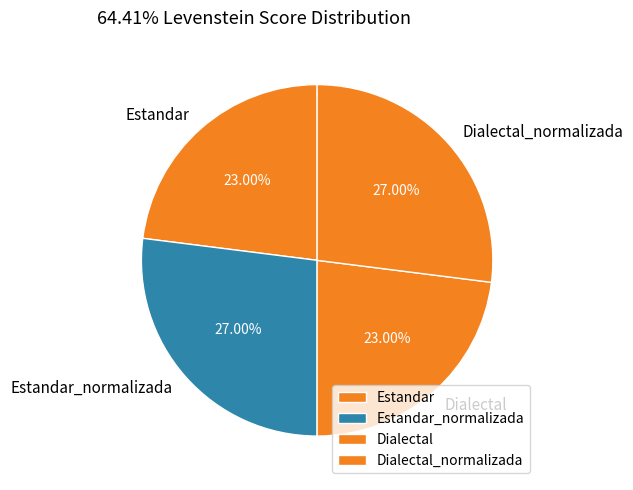

True or false: Dialectal_normalizada accounts for 37% of the total.

False